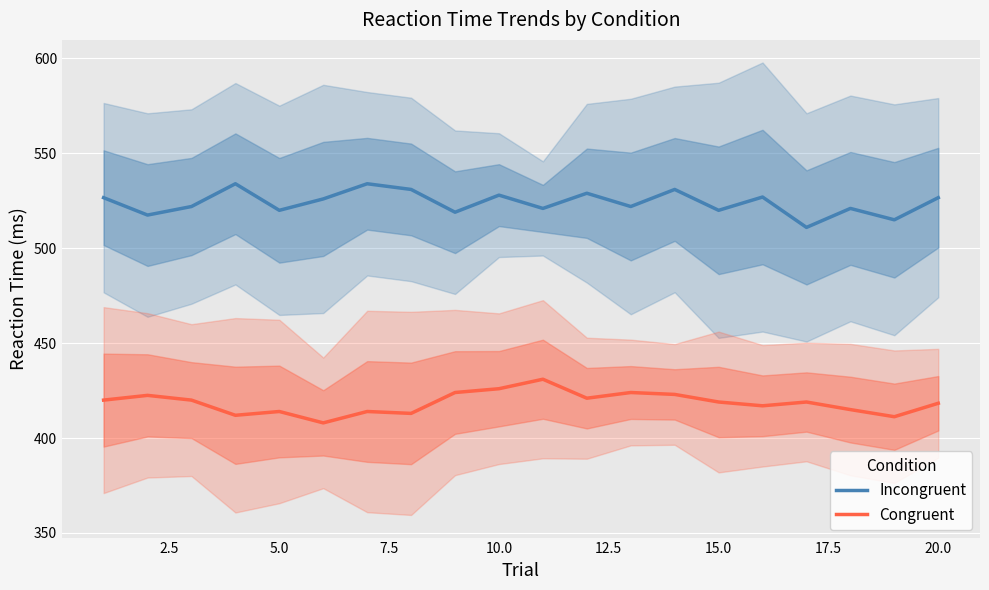

True or false: Congruent and Incongruent cross at least once.

False